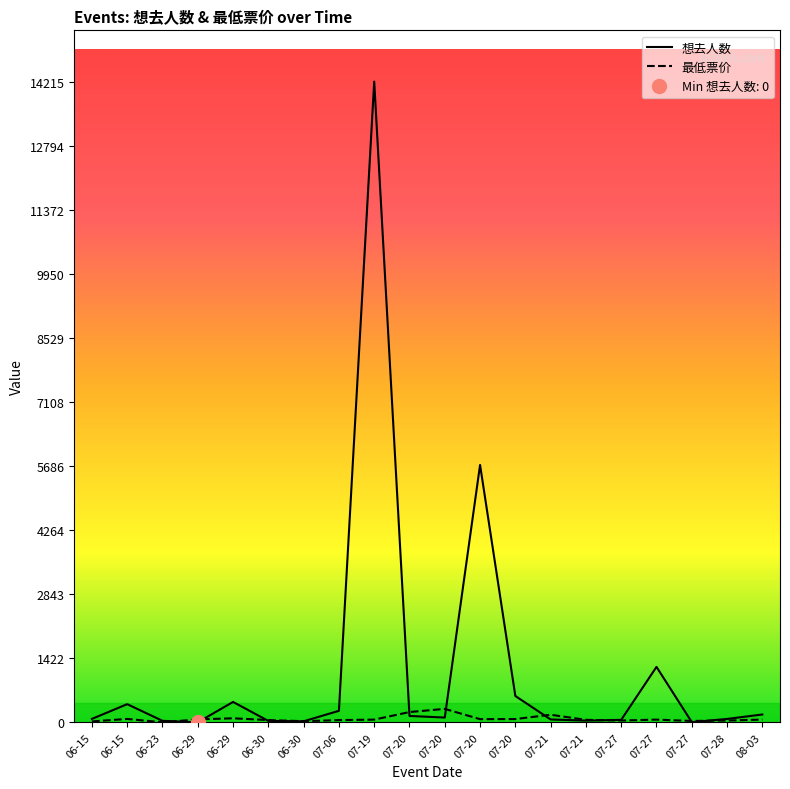

How many intersections are there between 最低票价 and 想去人数?

10